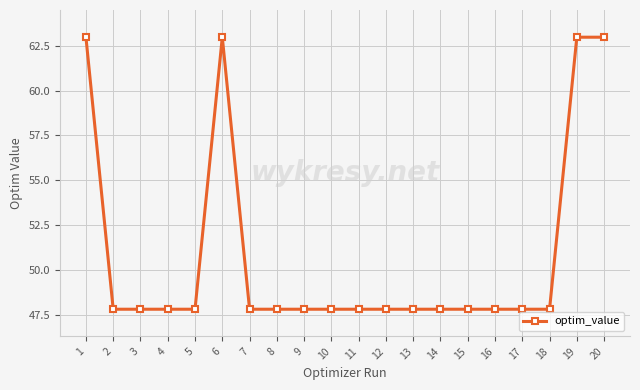

What is the maximum value shown in the chart?

63.0